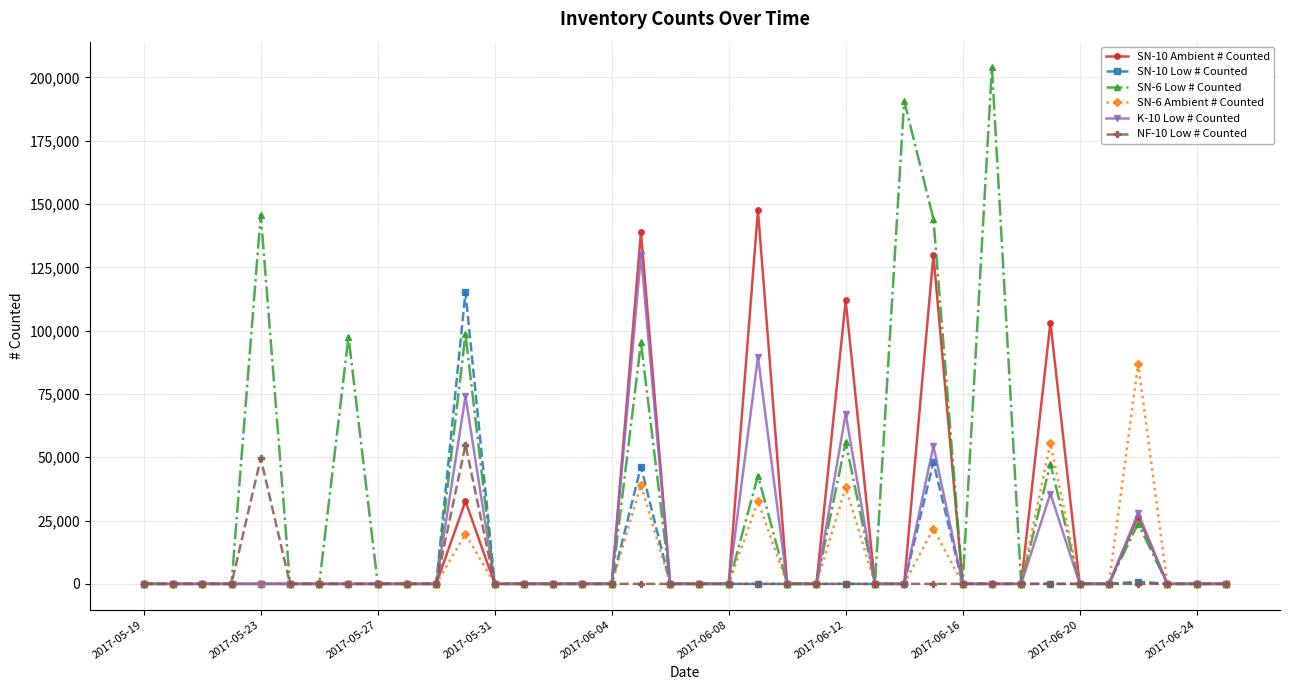

Which series has the largest total across all categories?

SN-6 Low # Counted